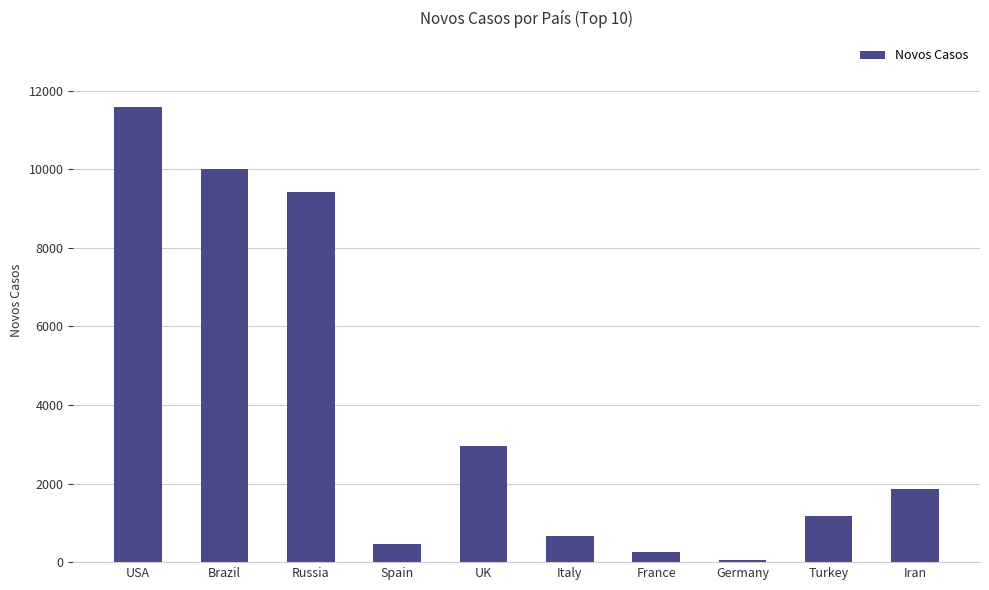

What is the difference between the values at Italy and Turkey?

517